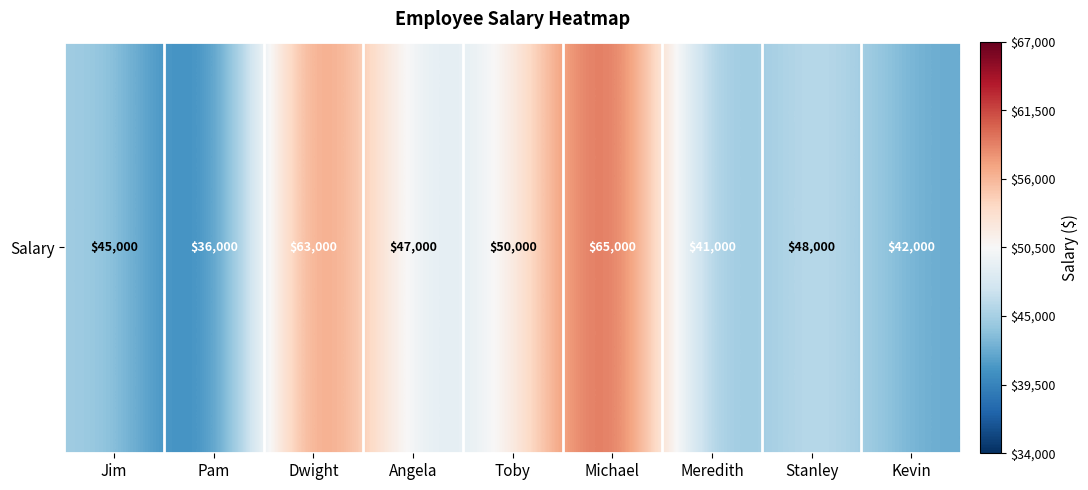

How many series are shown in this chart?

1